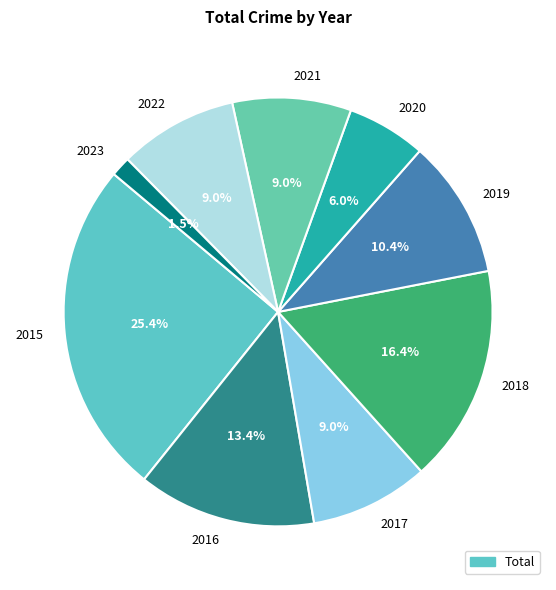

What portion of the pie excludes 2023?

98.5%